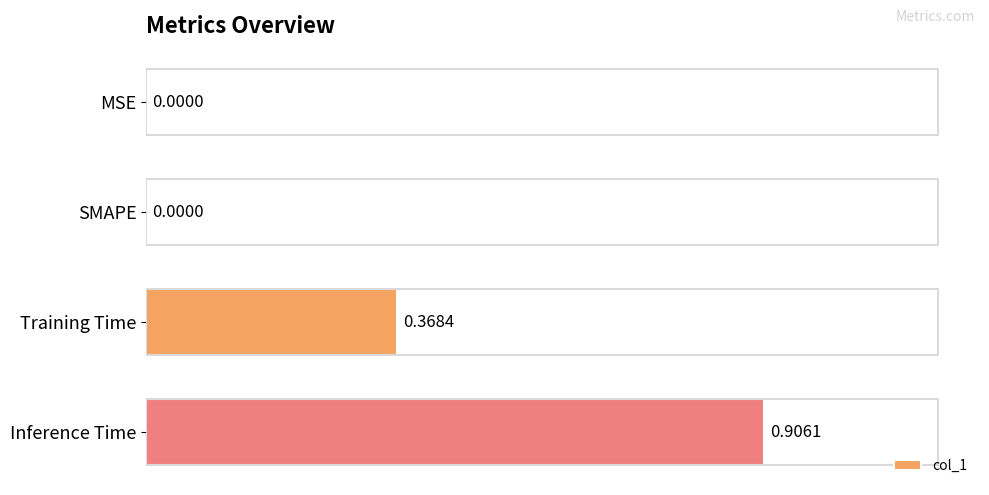

How many values exceed 0?

2